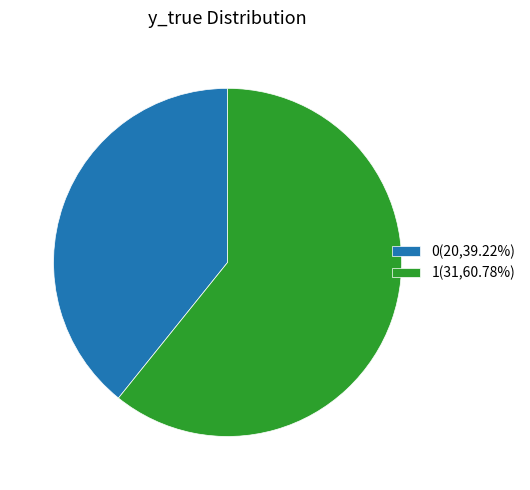

Between 0 and 1, which is larger?

1